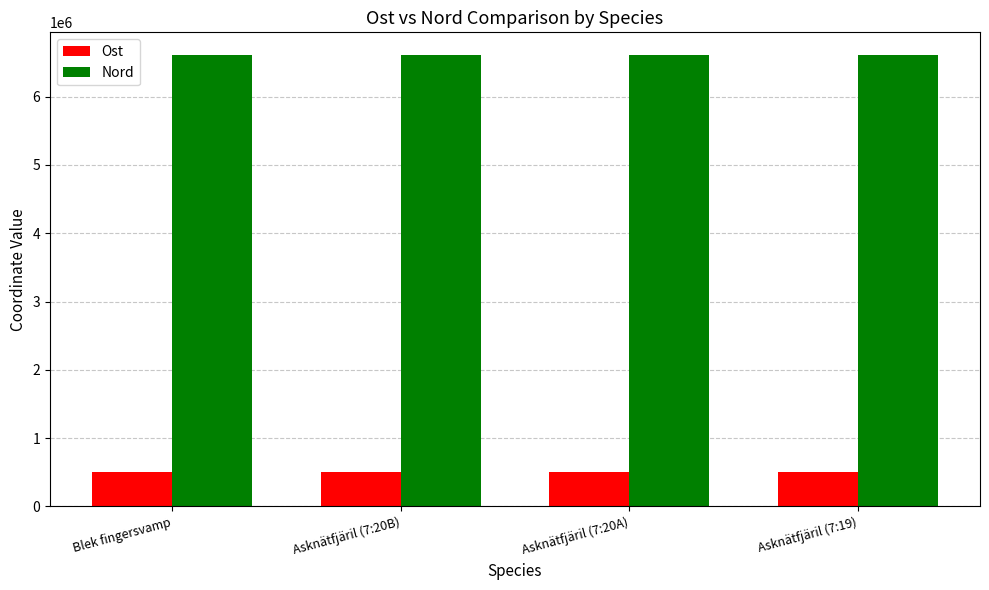

What is the minimum value for Ost?

503128.2